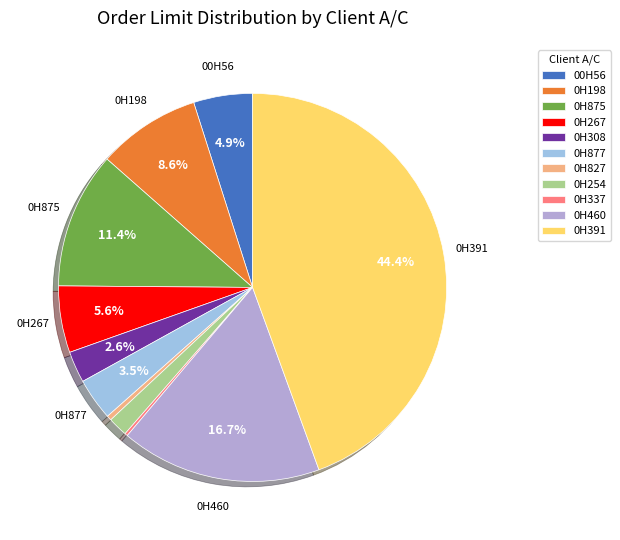

To the nearest percent, what is the difference between the 0H391 and 0H267 slice percentages?

39%